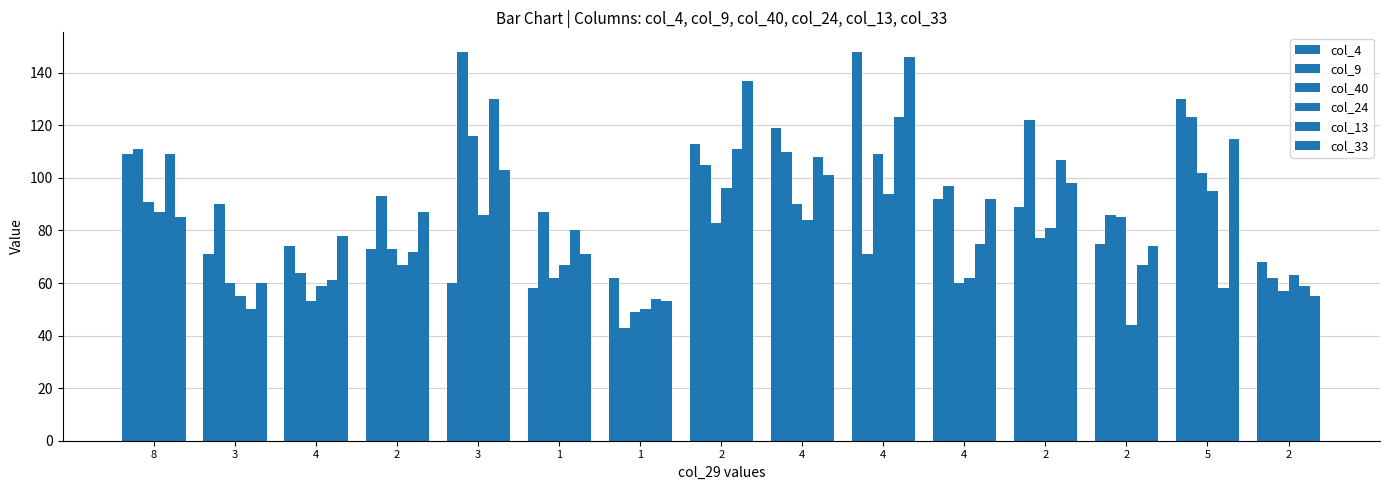

At which category is the sum across all series the highest?

4